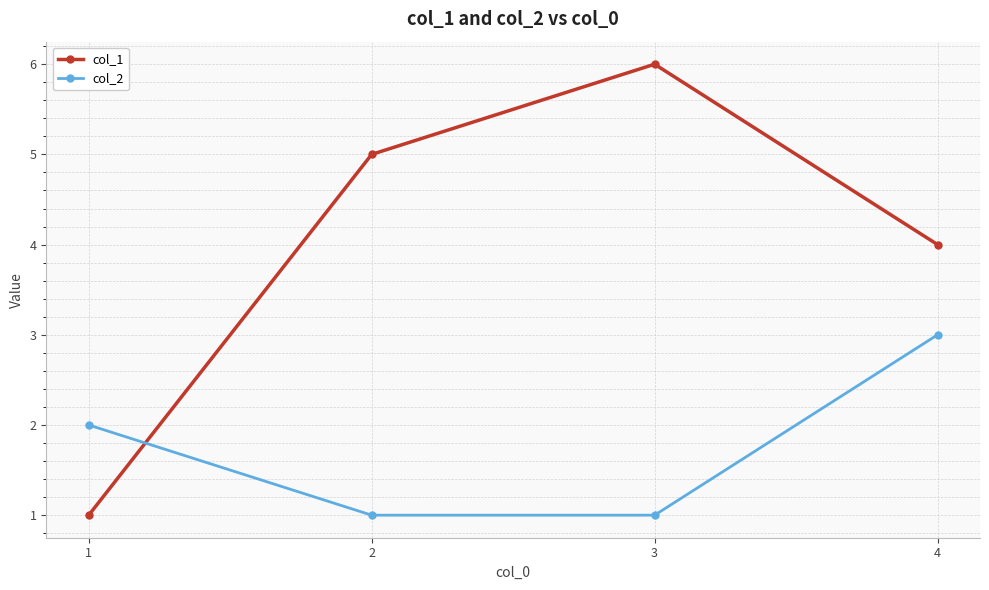

Which series has the widest spread of values?

col_1